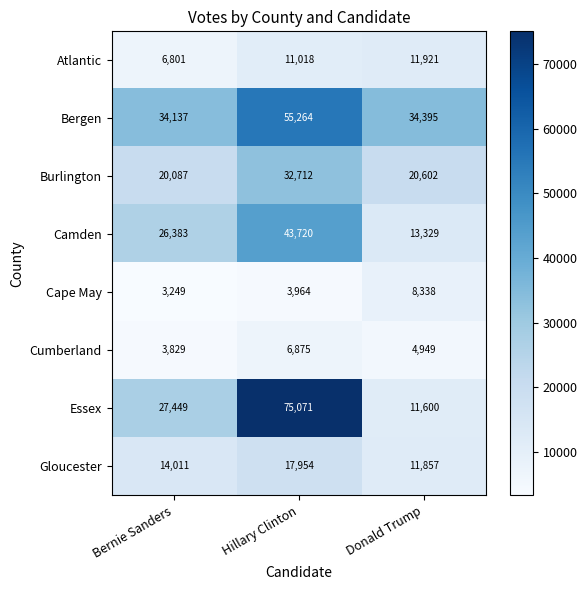

Which series has the largest total across all categories?

Bergen